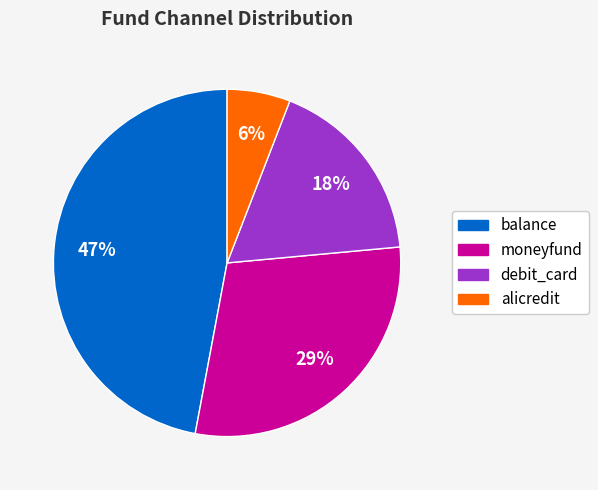

How many slices are in this pie chart?

4